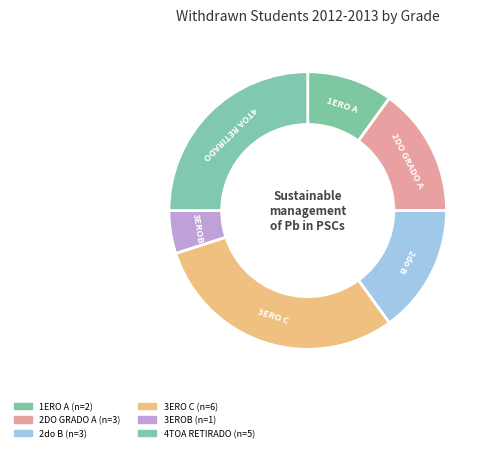

What is the ratio of the value at 4TOA RETIRADO to the value at 2do B?

1.7